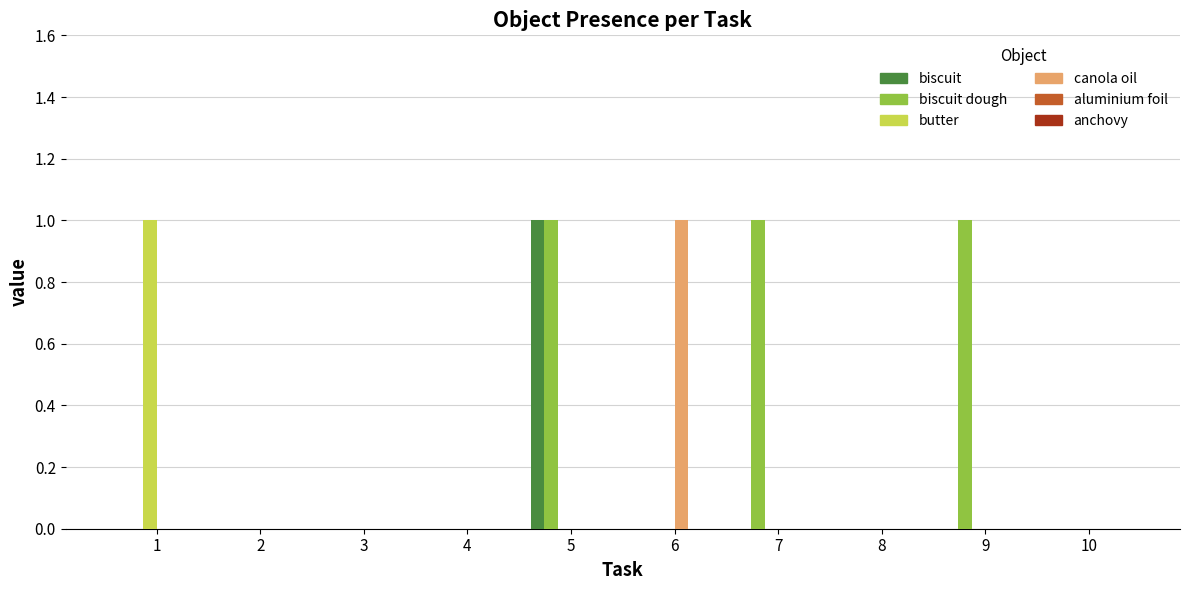

The value of canola oil at 9 is 0. True or false?

True